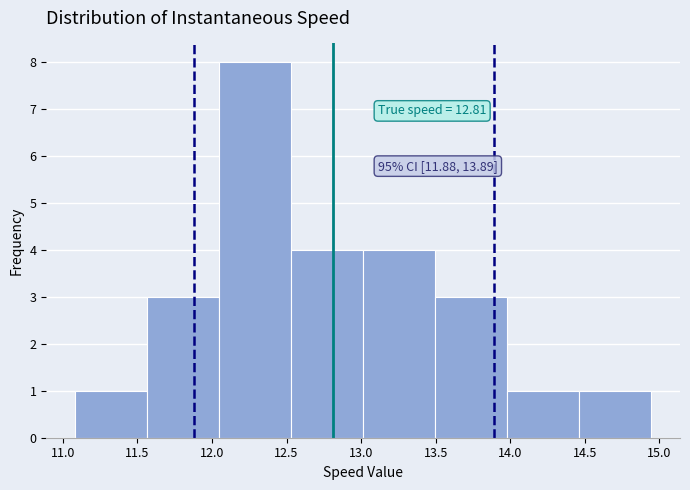

Which range on the x-axis has the tallest bar?

12.05 to 12.55